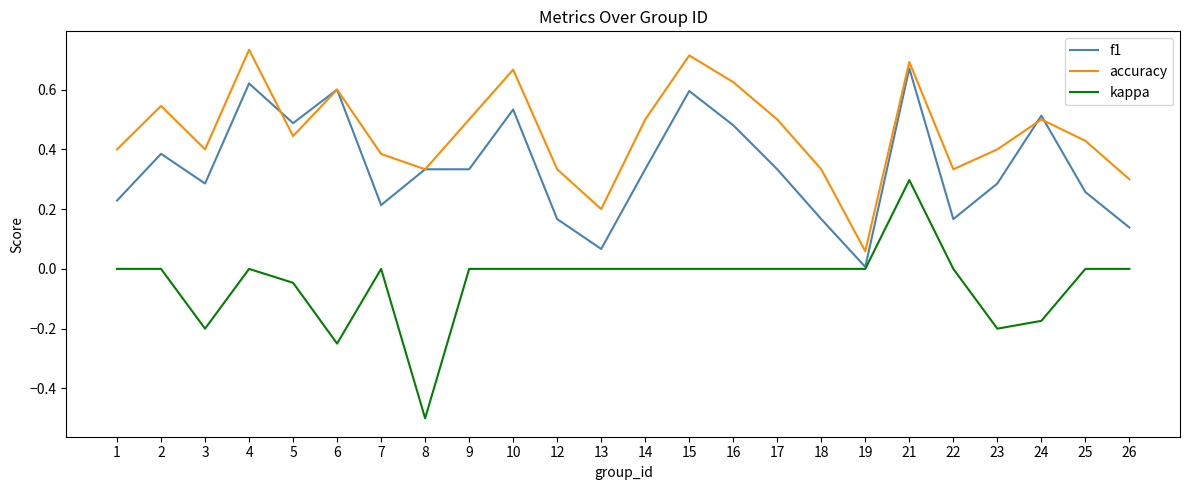

Which series has the largest total across all categories?

accuracy